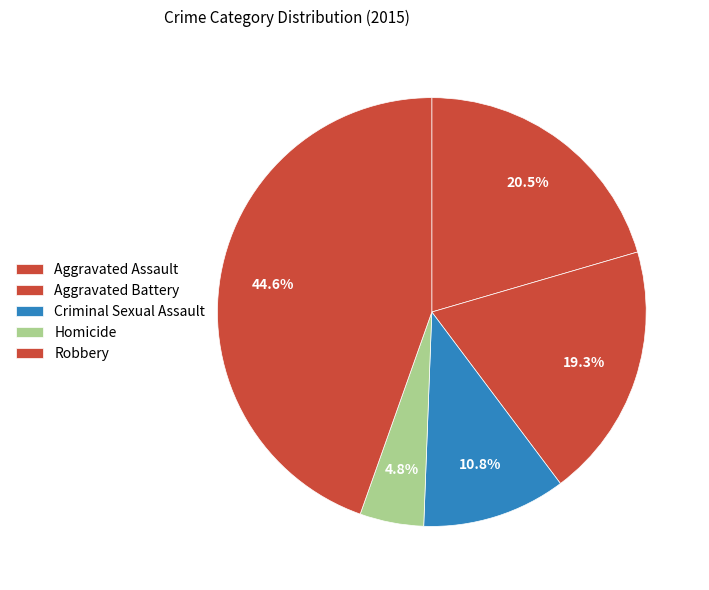

What is the largest slice in the pie chart?

Robbery